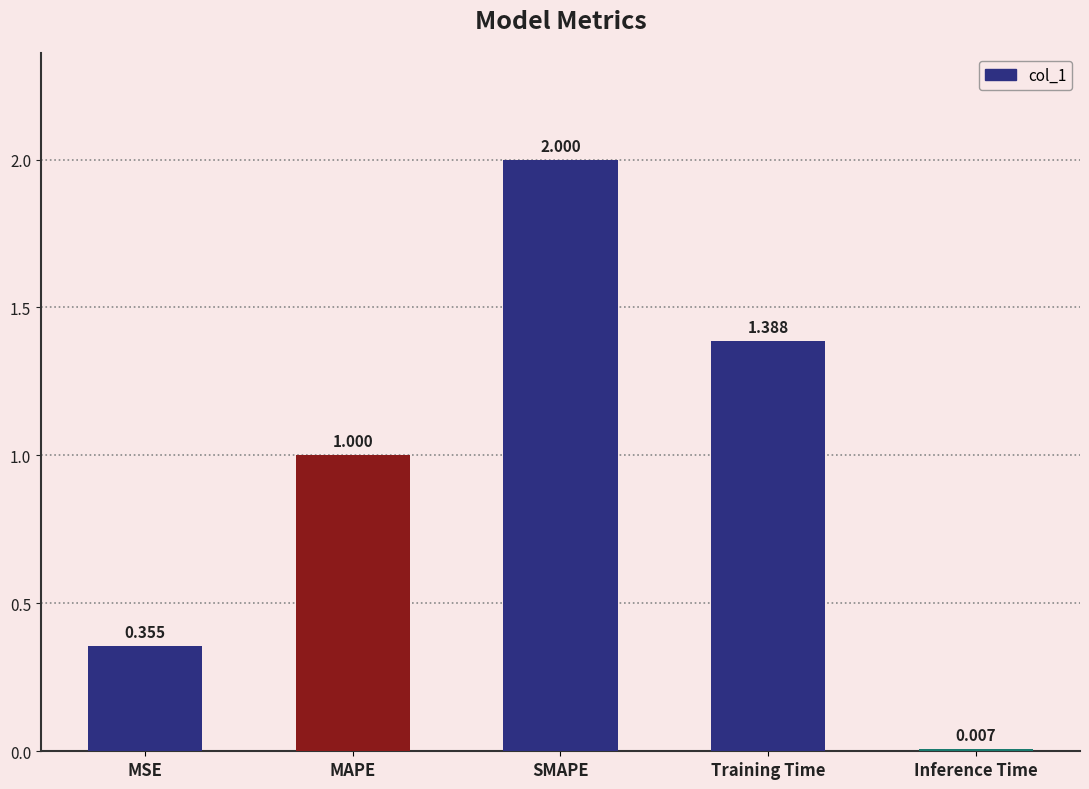

What is the change in value from MSE to Inference Time?

-0.3